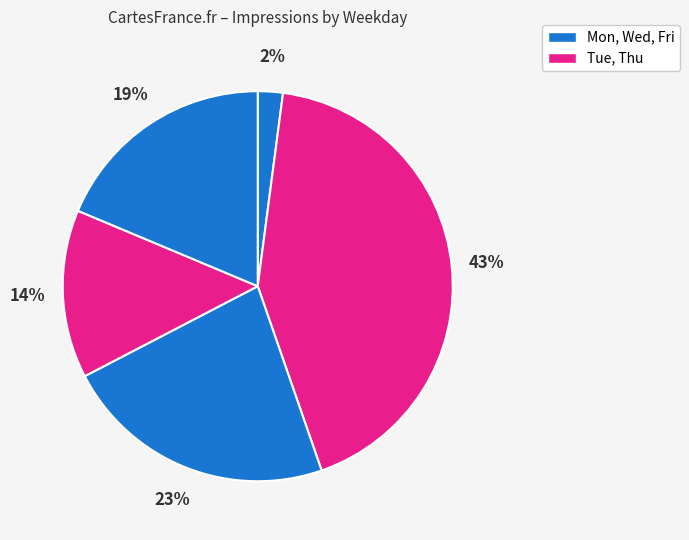

How many slices are in this pie chart?

5